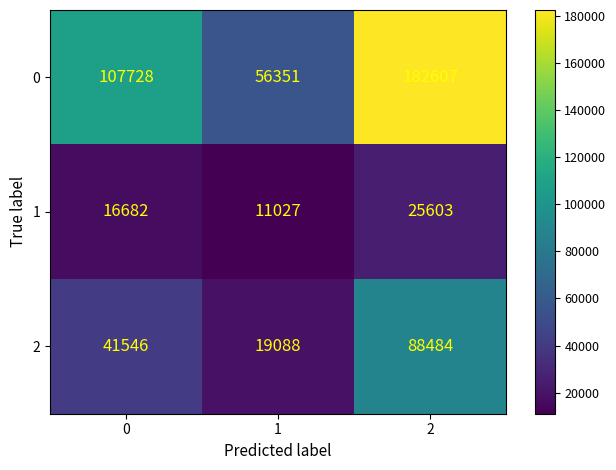

Which series has the largest range (max minus min)?

0